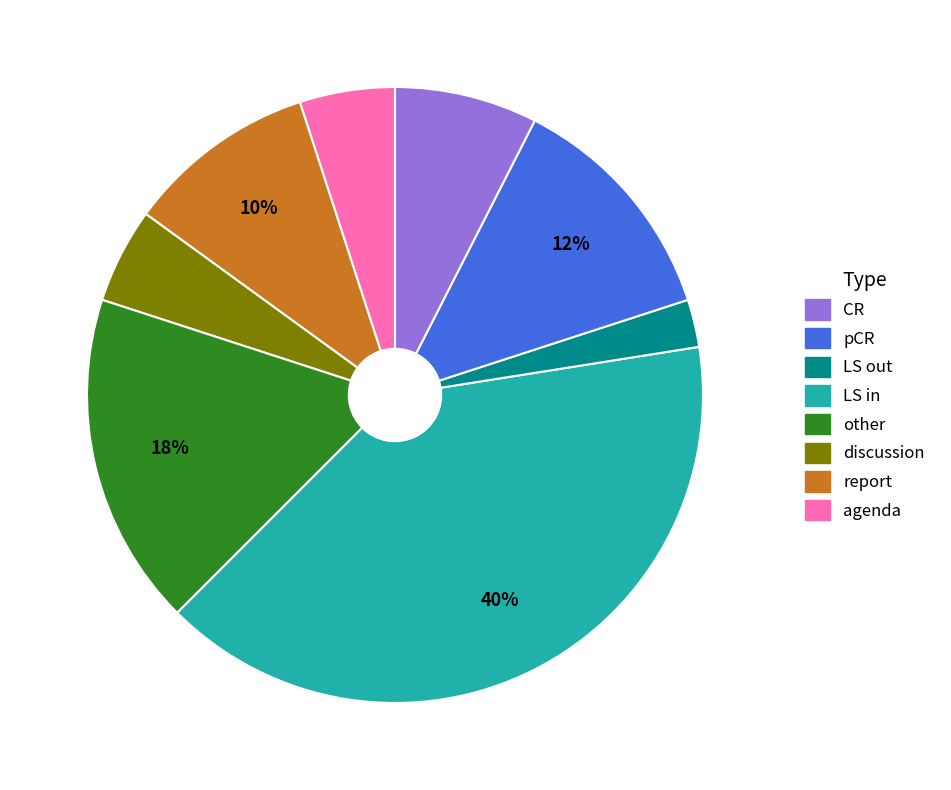

Does any single category account for the majority?

No